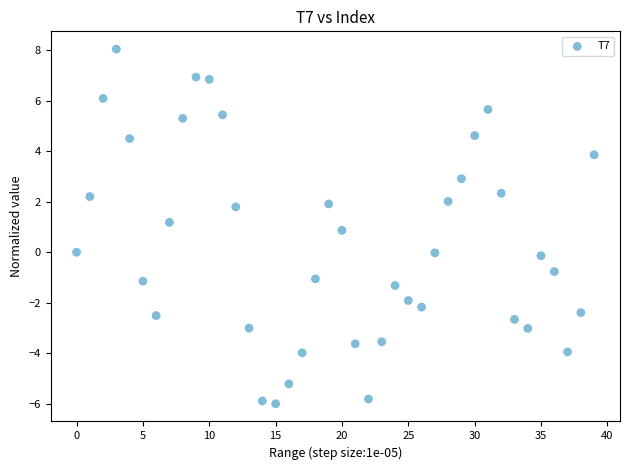

What is the range of Y values (max minus min)?

14.1